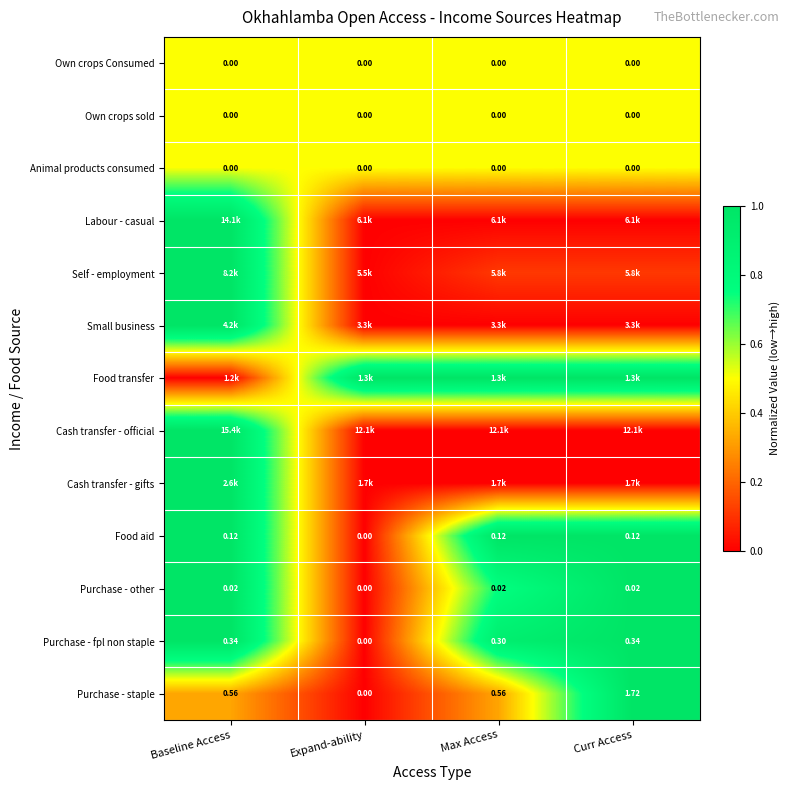

How many positive values does the Purchase - other series have?

3